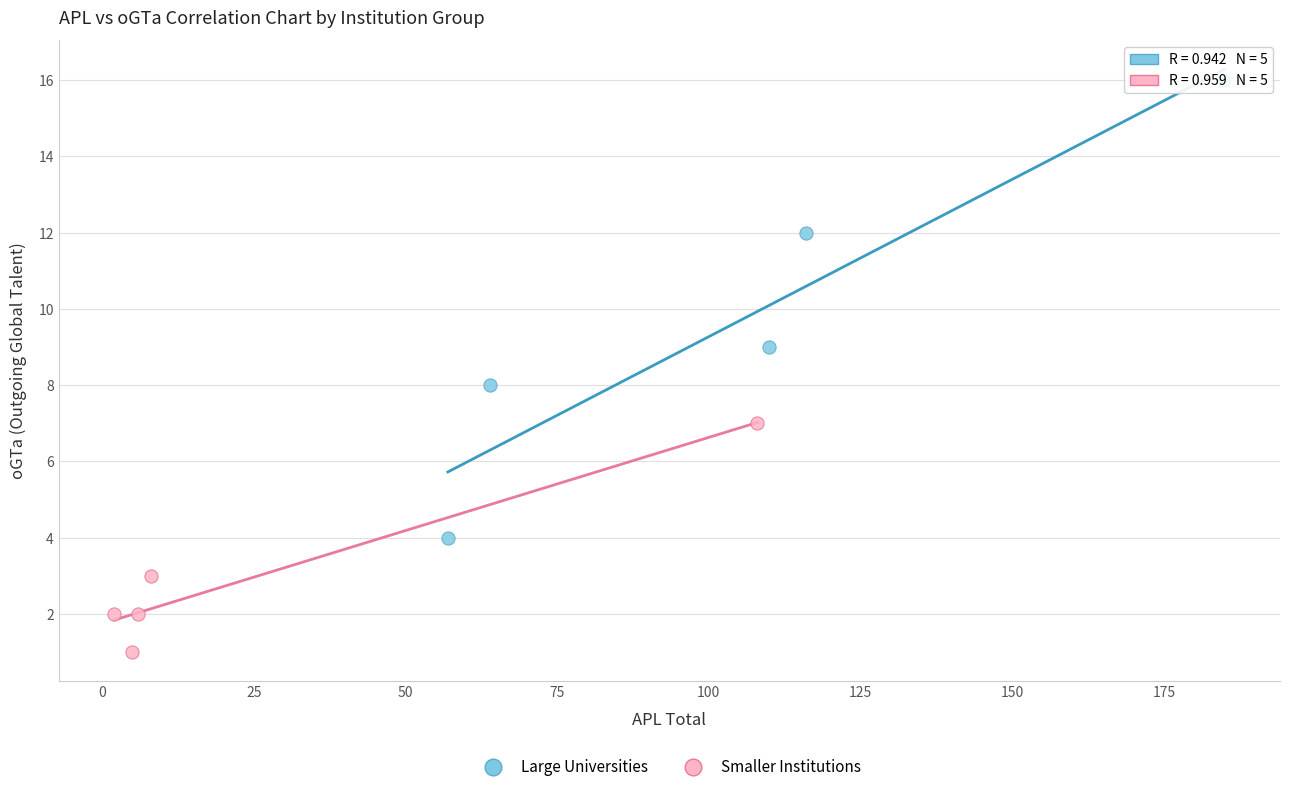

Which series reaches the minimum Y coordinate?

Smaller Institutions